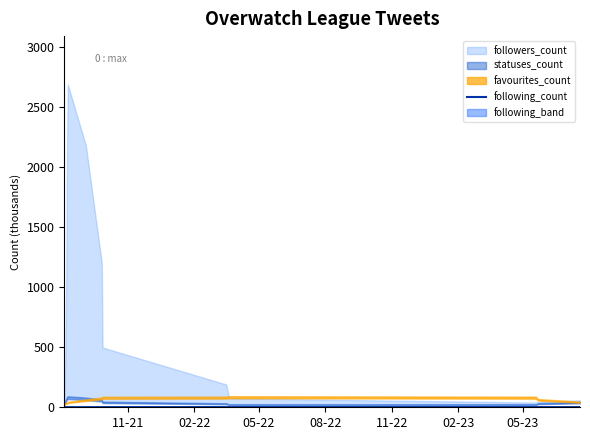

What is the minimum value shown in the chart?

0.9